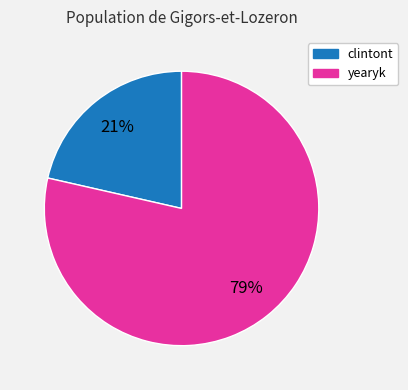

Rank the categories by value from lowest to highest.

clintont, yearyk